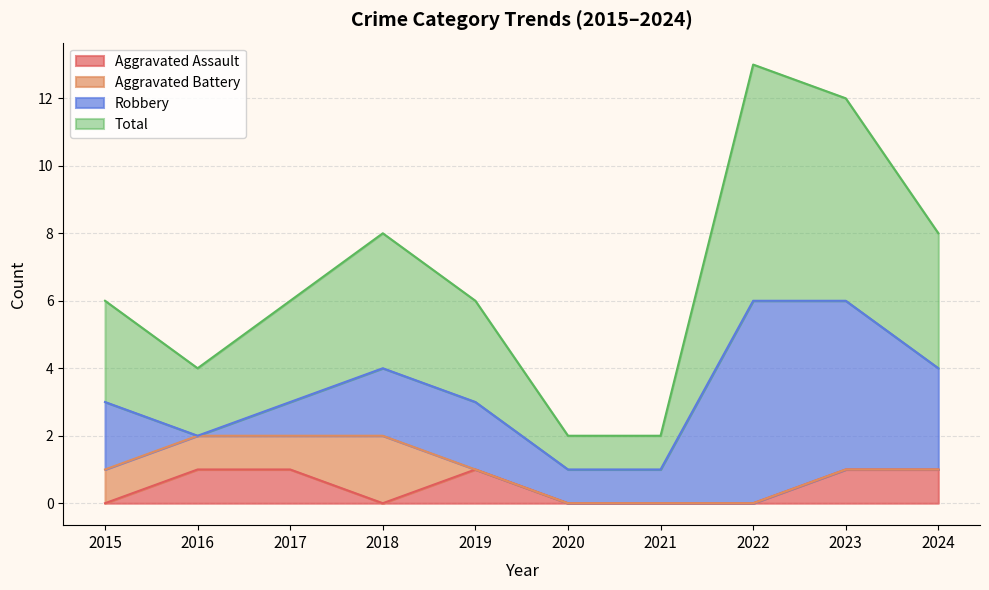

Does the chart display data point markers on the line(s)?

No